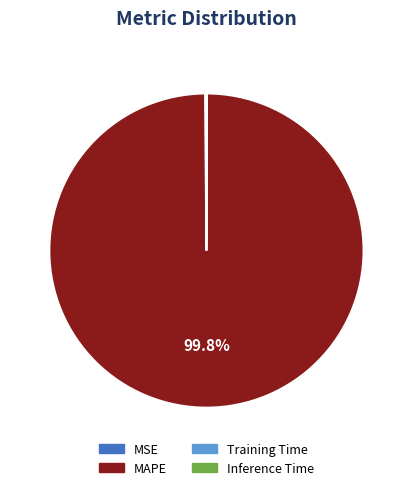

What is the majority slice?

MAPE